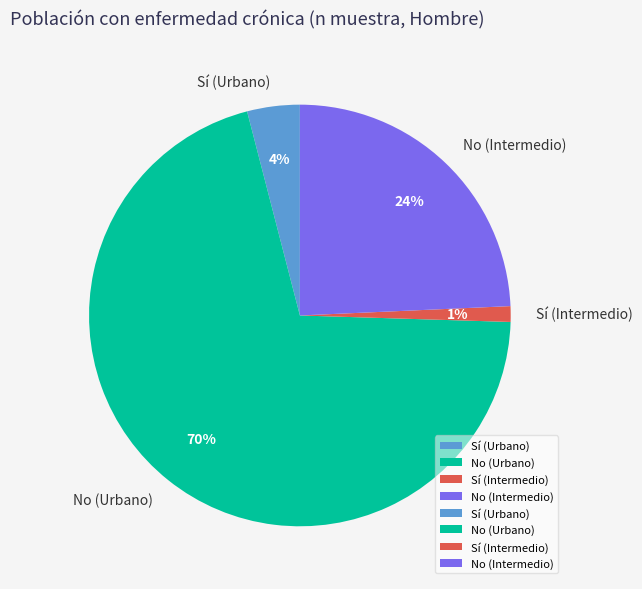

Combined, do No (Urbano) and No (Intermedio) account for over 50%?

Yes